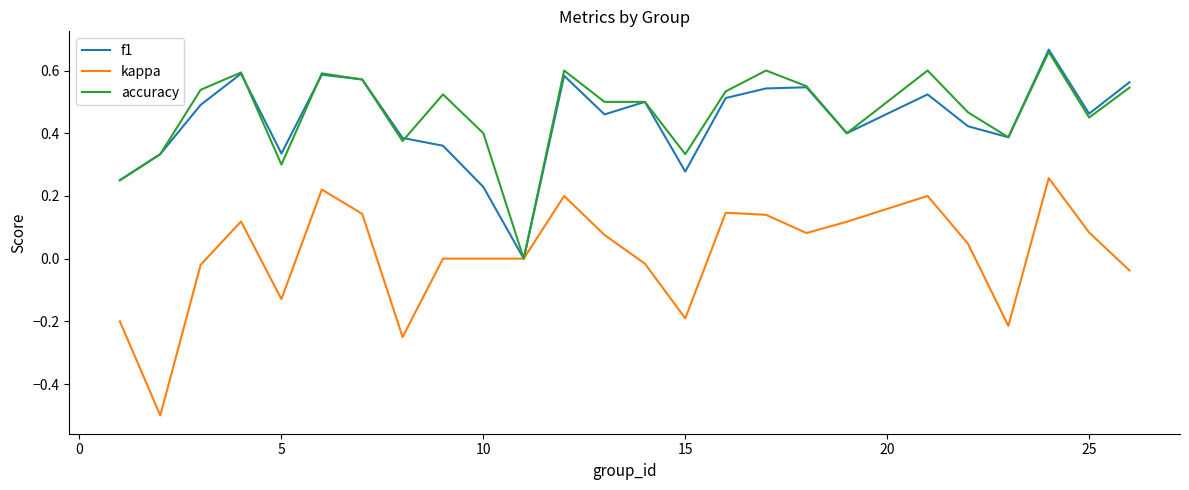

Which series has the largest range (max minus min)?

kappa